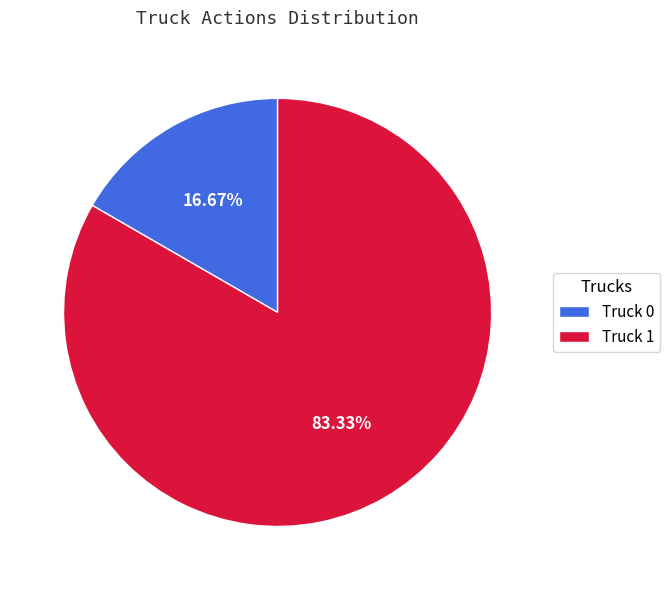

Rank the categories by value from lowest to highest.

Truck 0, Truck 1